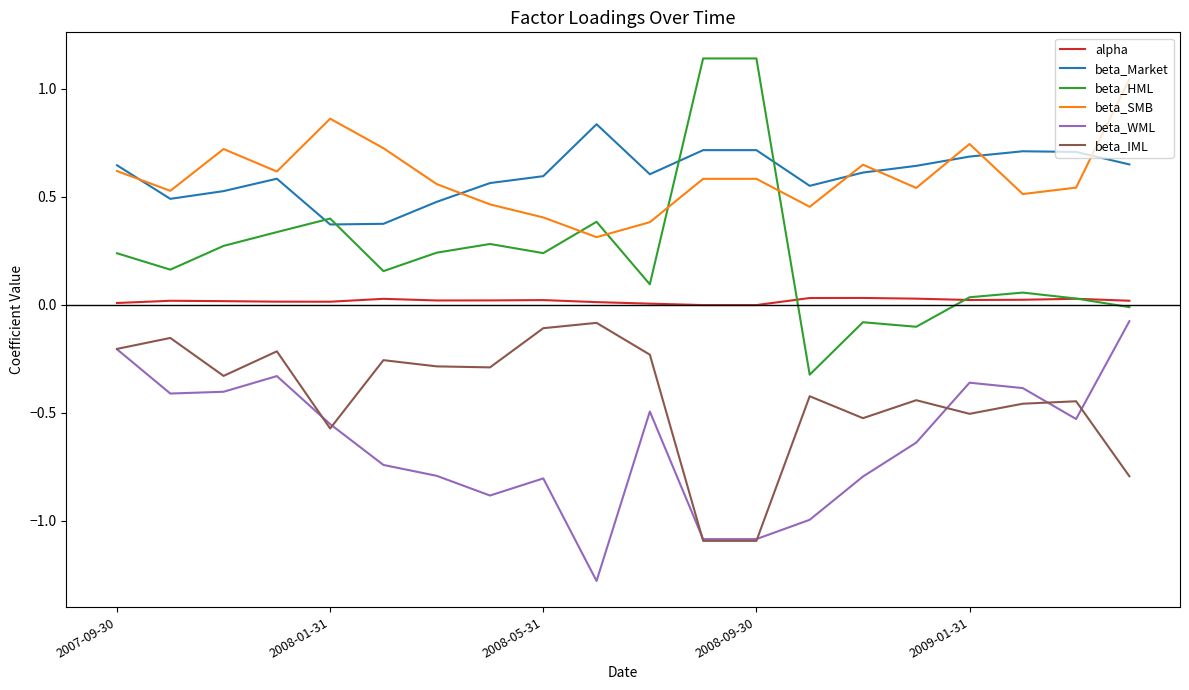

Which series has the largest range (max minus min)?

beta_HML